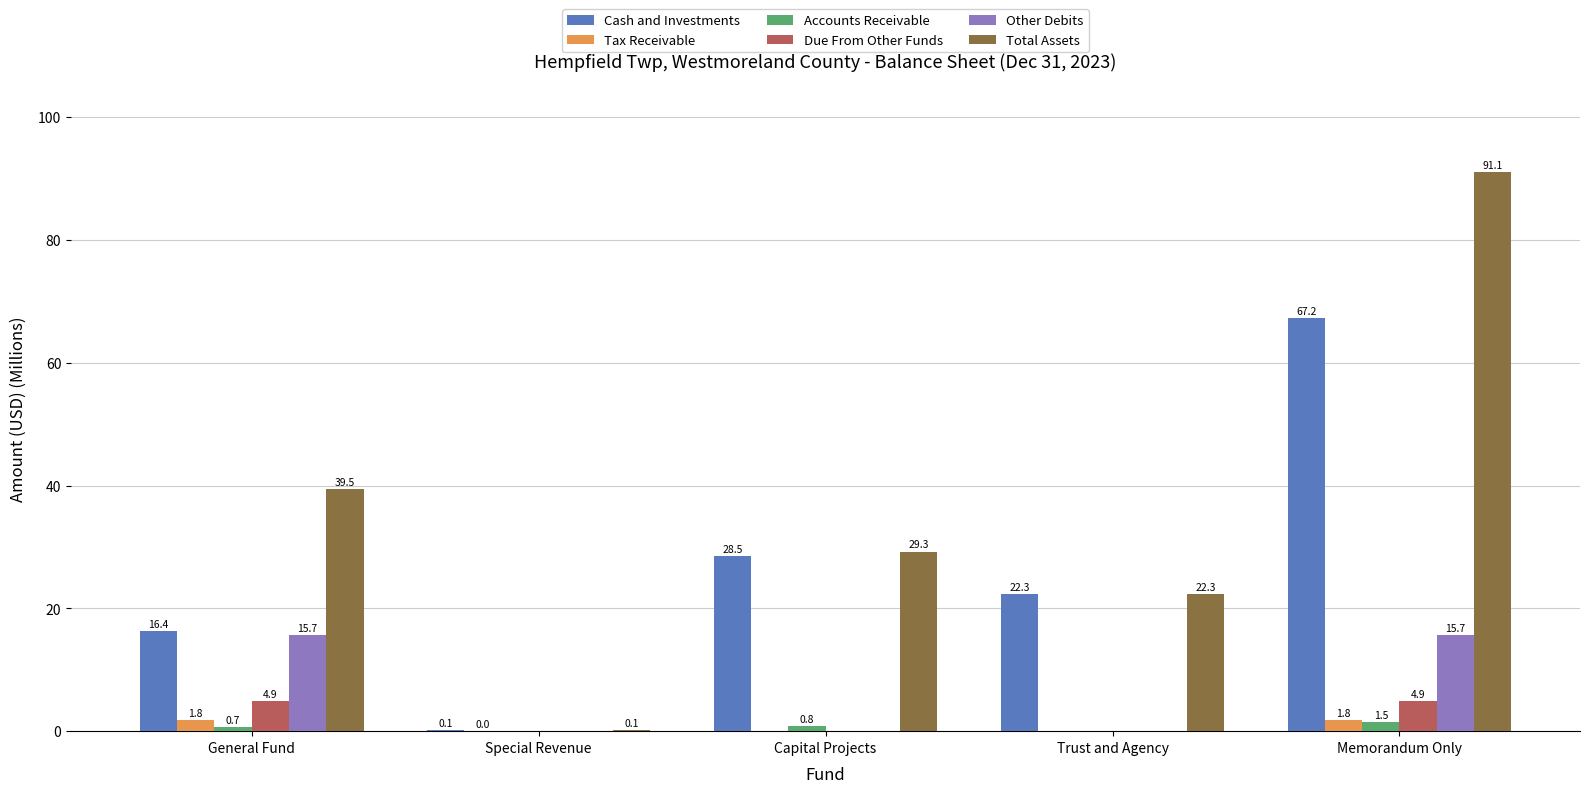

Which series has the largest total across all categories?

Total Assets